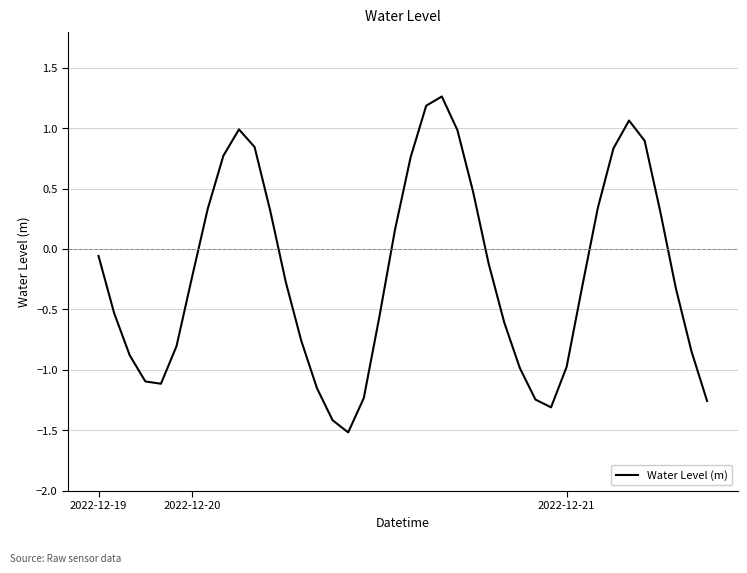

Does the chart display data point markers on the line(s)?

No